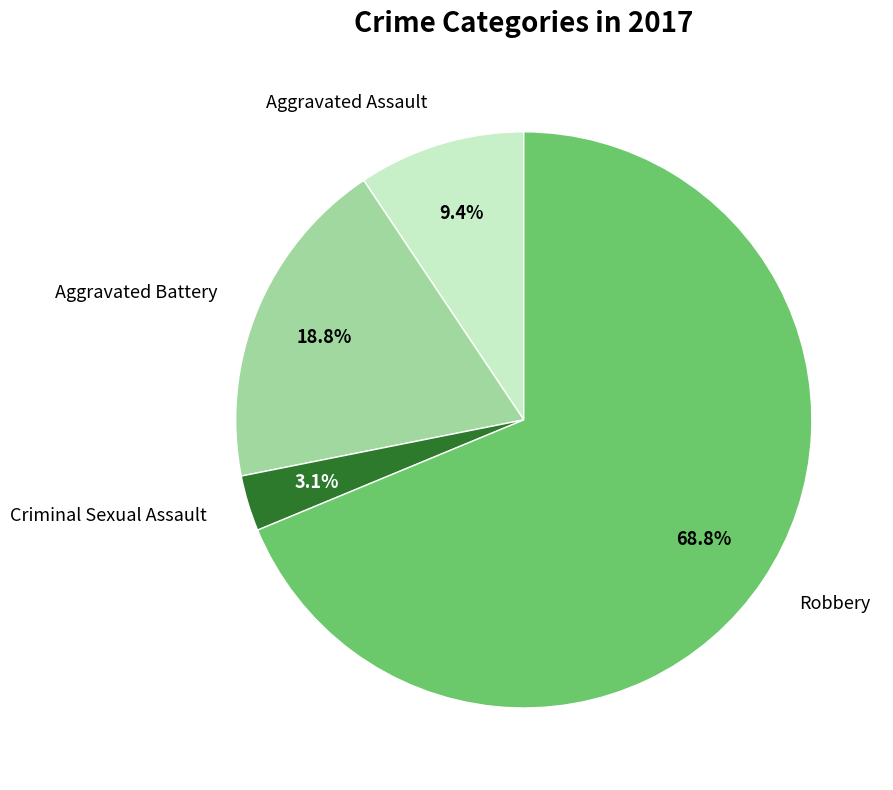

To the nearest percent, what is the combined percentage of Criminal Sexual Assault and Robbery?

72%